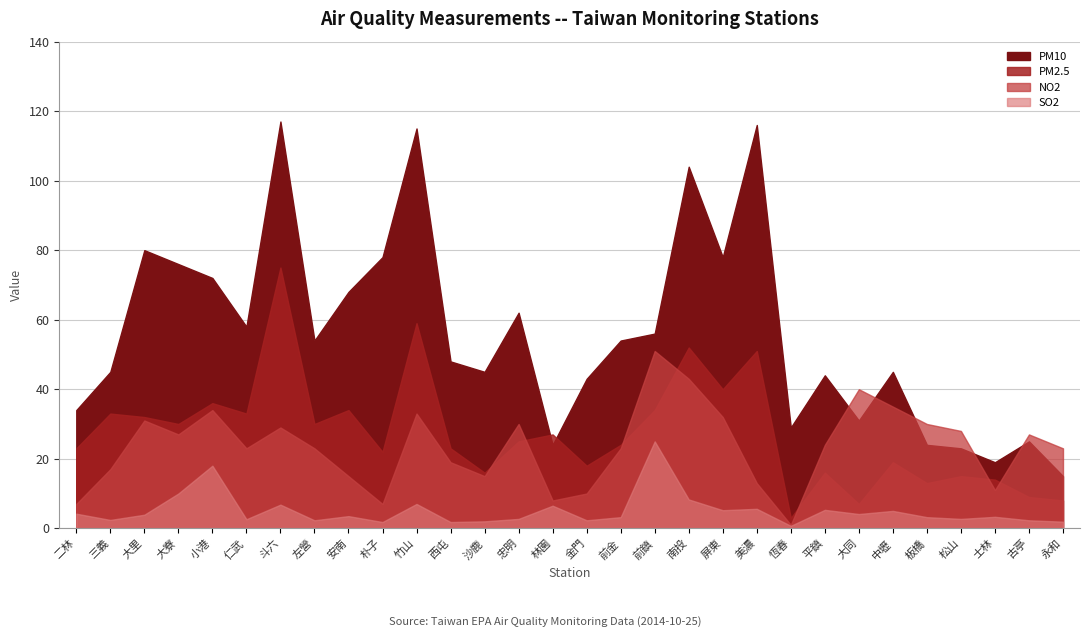

At how many categories does at least one series exceed 74?

8